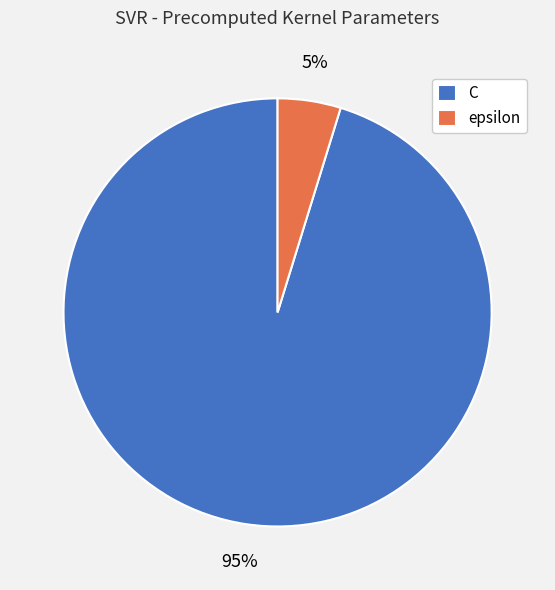

How many slices are in this pie chart?

2